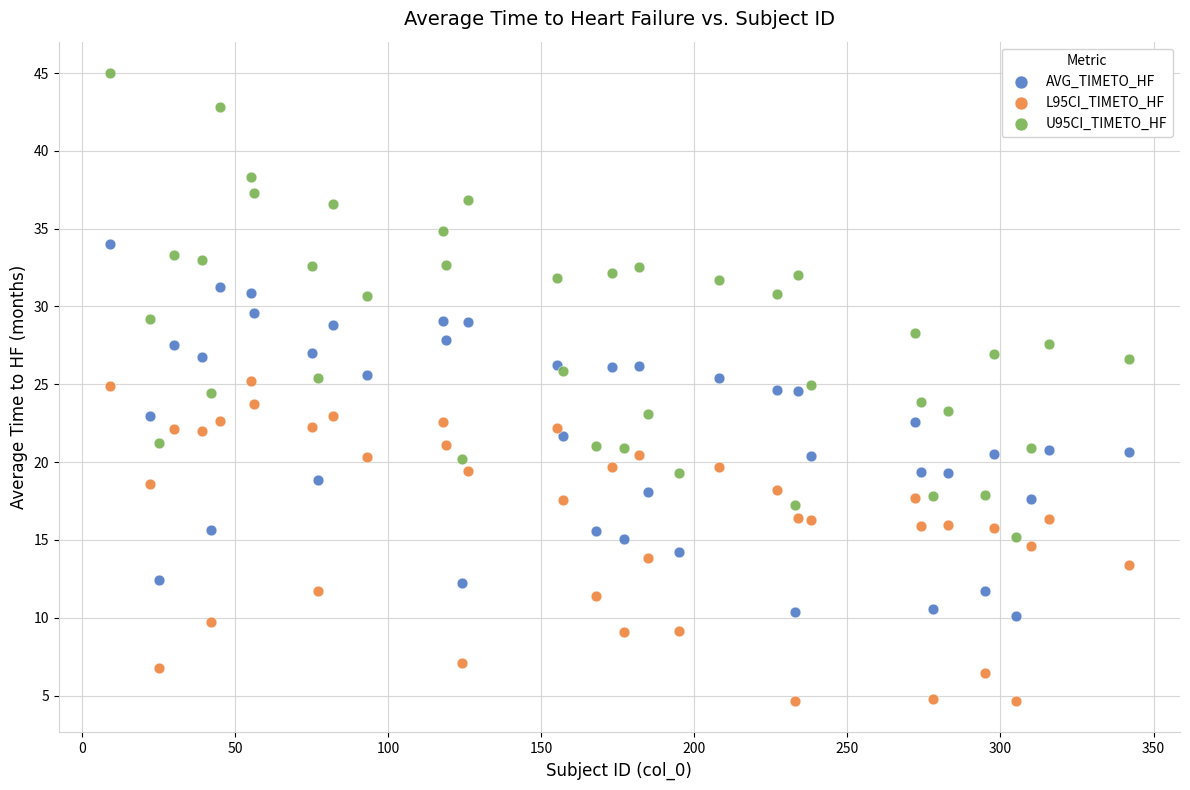

Which series has the widest spread of Y values?

U95CI_TIMETO_HF